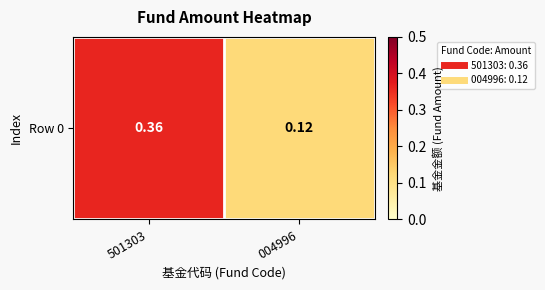

At which category does the chart reach its minimum across all series?

004996